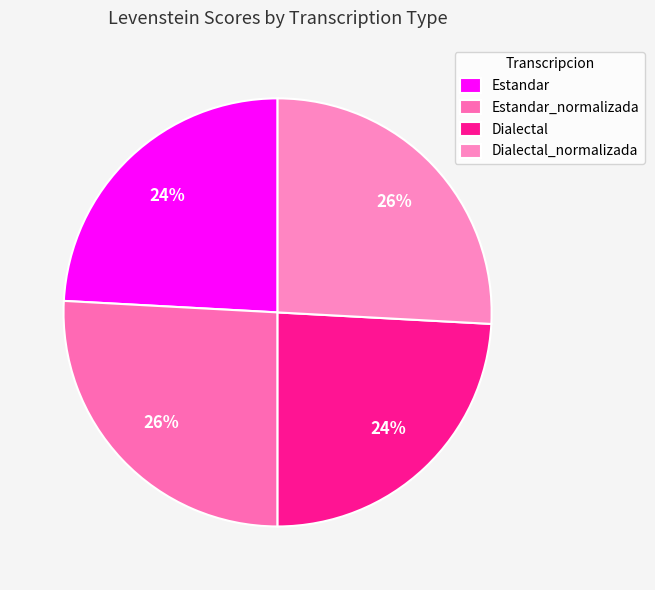

Is it true that Estandar is 12% of the pie?

False